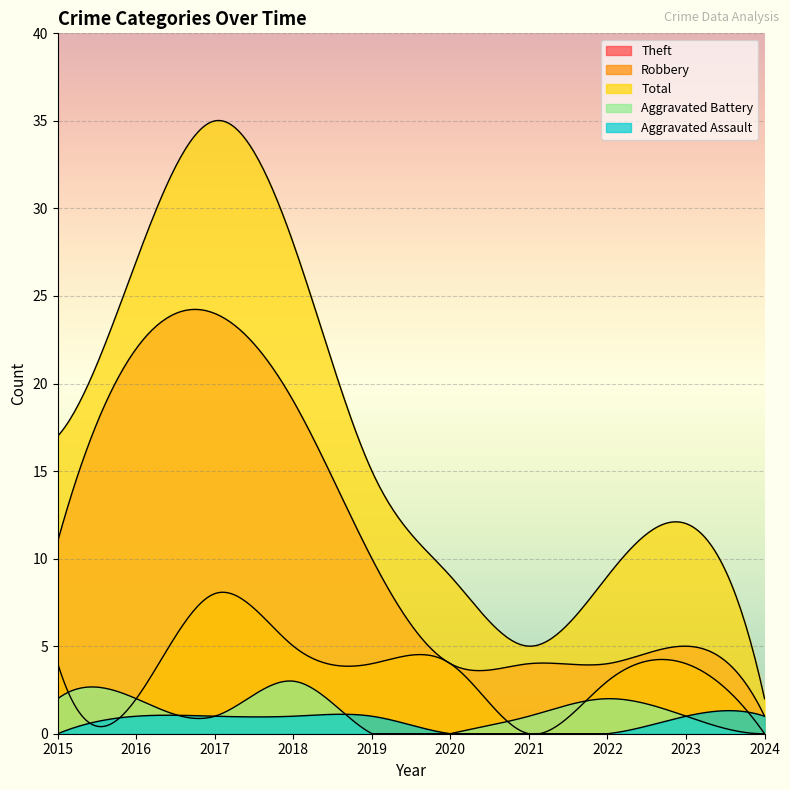

Count the Aggravated Battery values in the range 0 to 2.

9